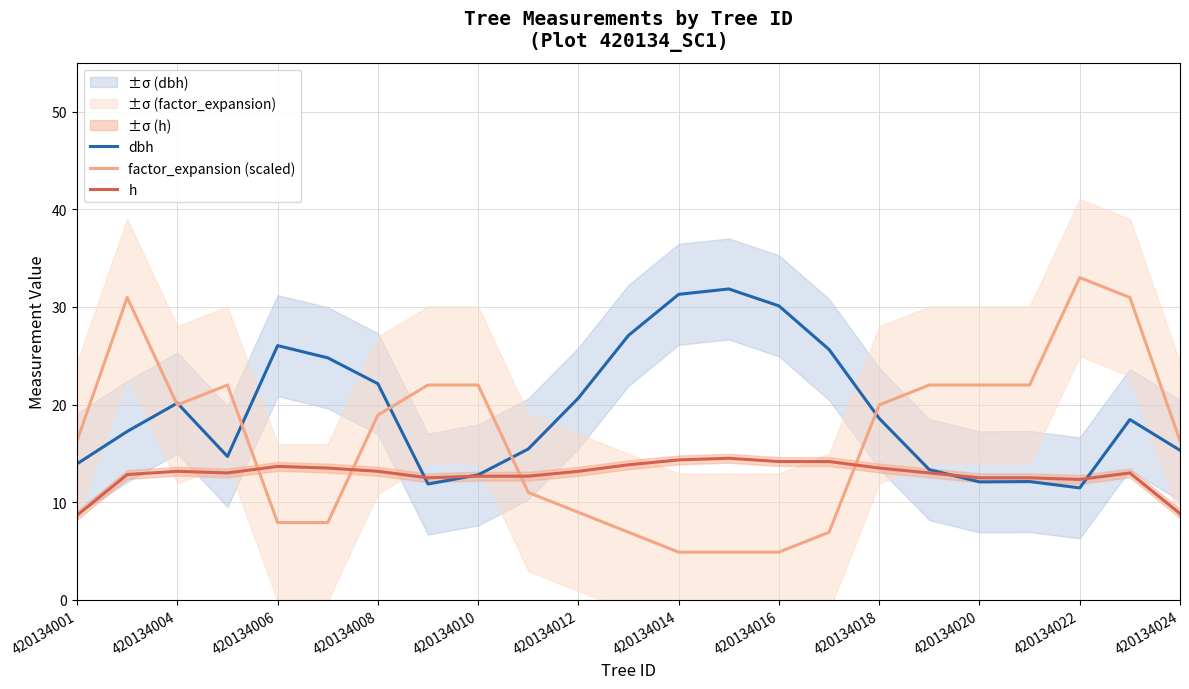

True or false: h has a value of 12.7 at 420134010.

True